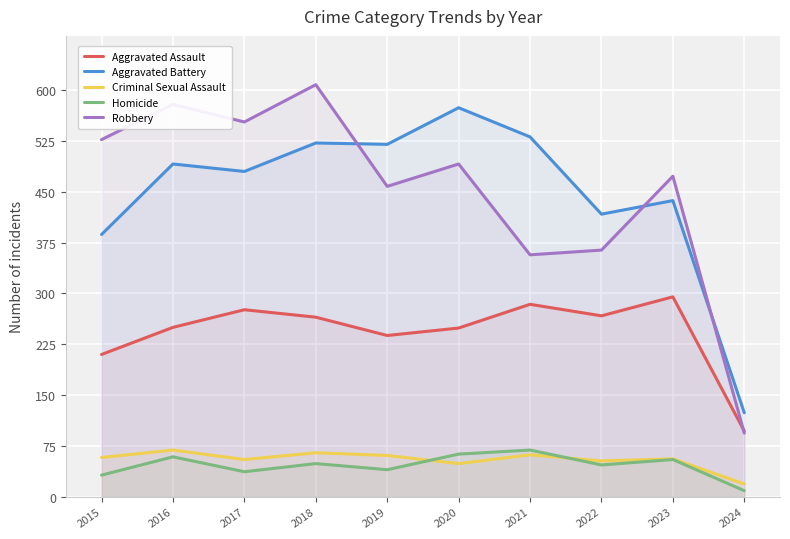

How many data points in Criminal Sexual Assault are above 58?

4